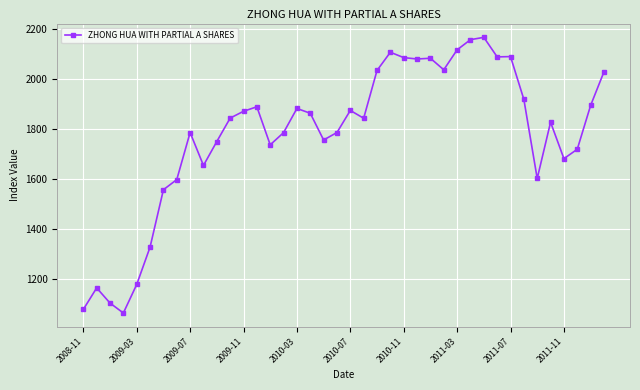

What is the maximum value shown in the chart?

2167.0